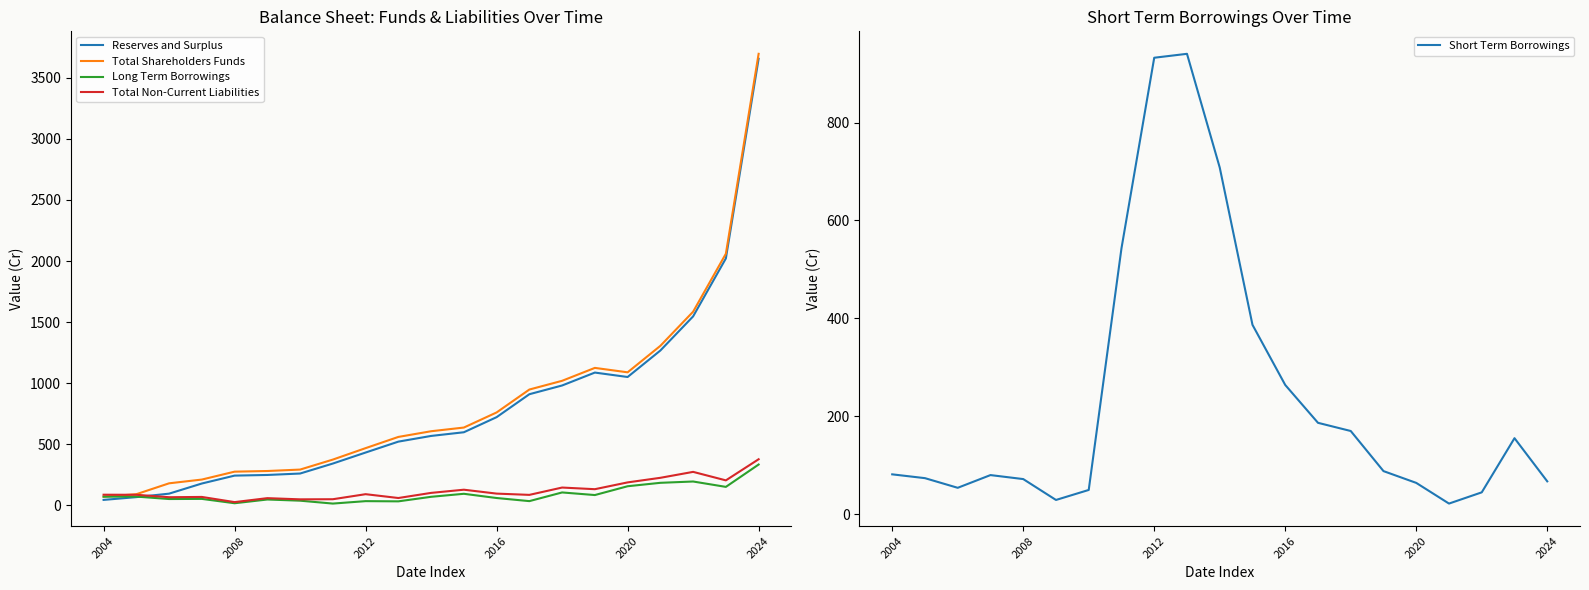

True or false: Long Term Borrowings and Short Term Borrowings intersect in this chart.

True